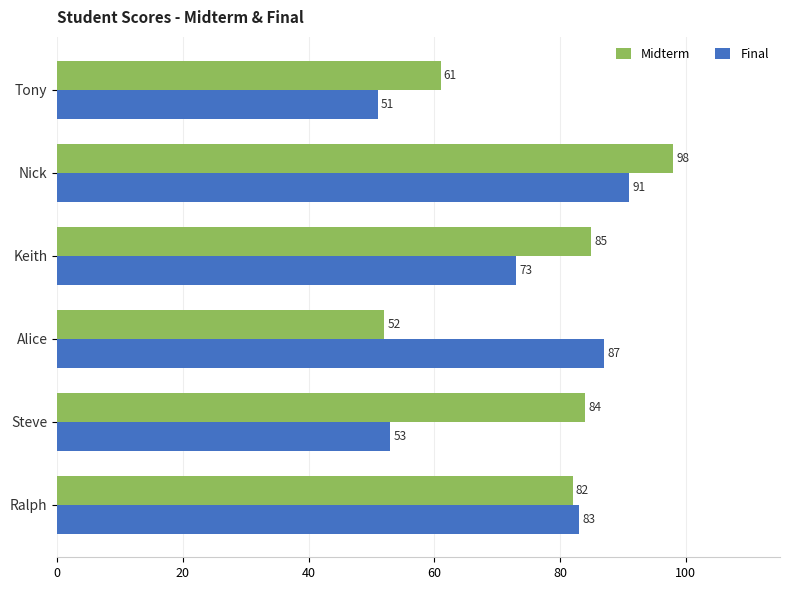

True or false: Midterm has a value of 51 at Nick.

False